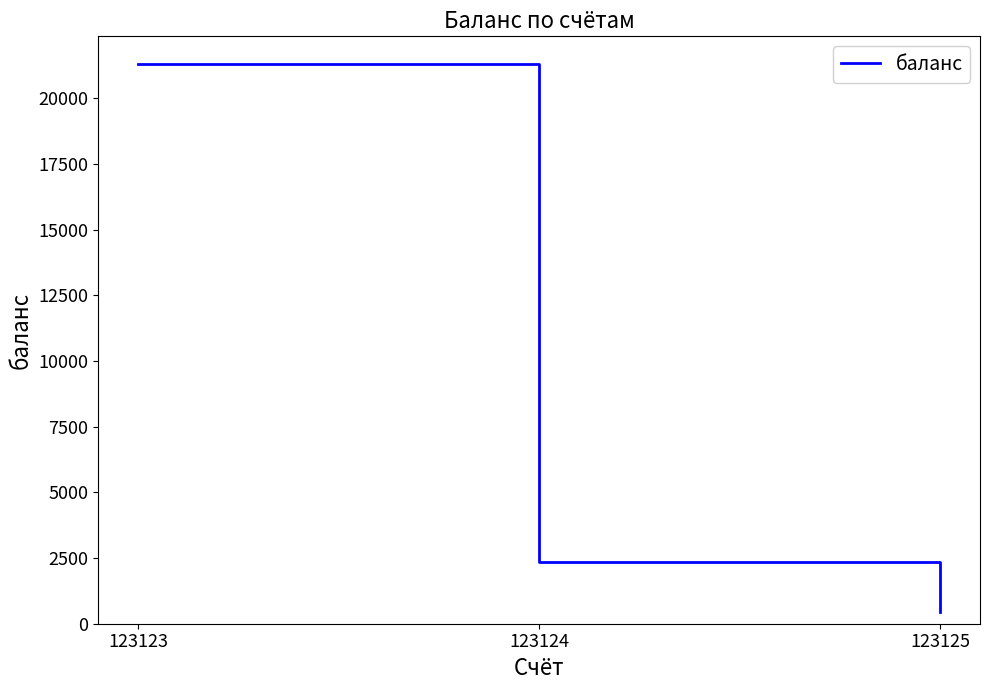

What is the sum of all values?

24078